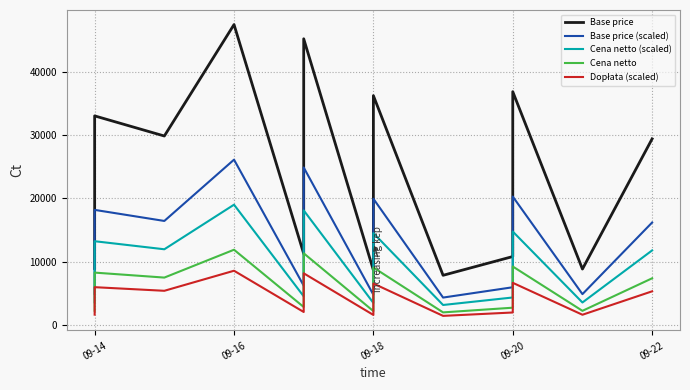

In Cena netto (scaled), how many points are lower than both neighbors (excluding endpoints)?

5